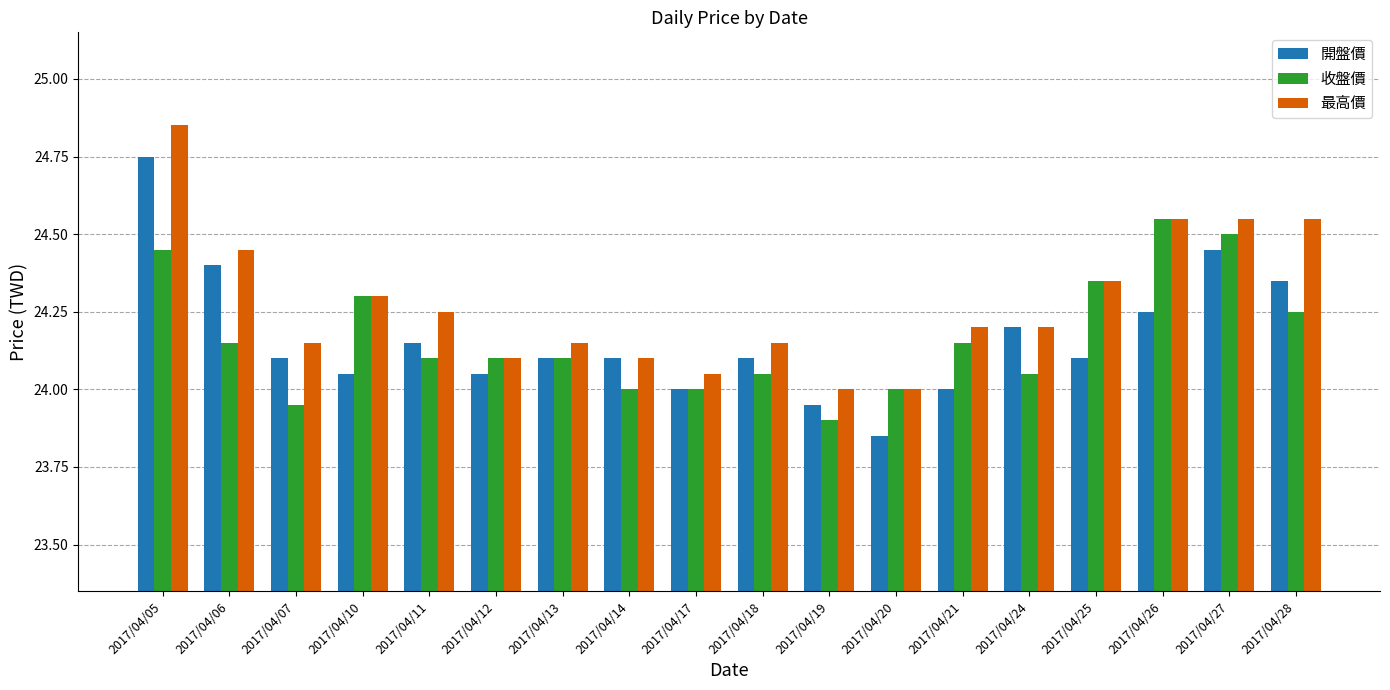

How many groups of bars are there?

18